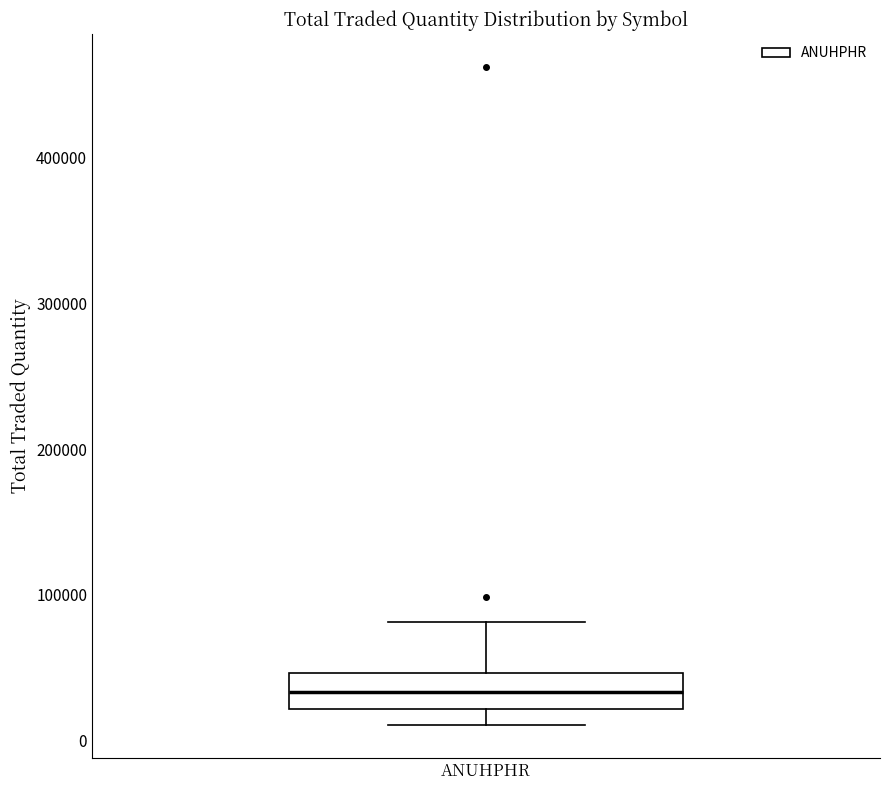

Where is the upper edge of the box for ANUHPHR on the y-axis? The values are not printed on the chart, so give them approximately, as read against the axis.

50000